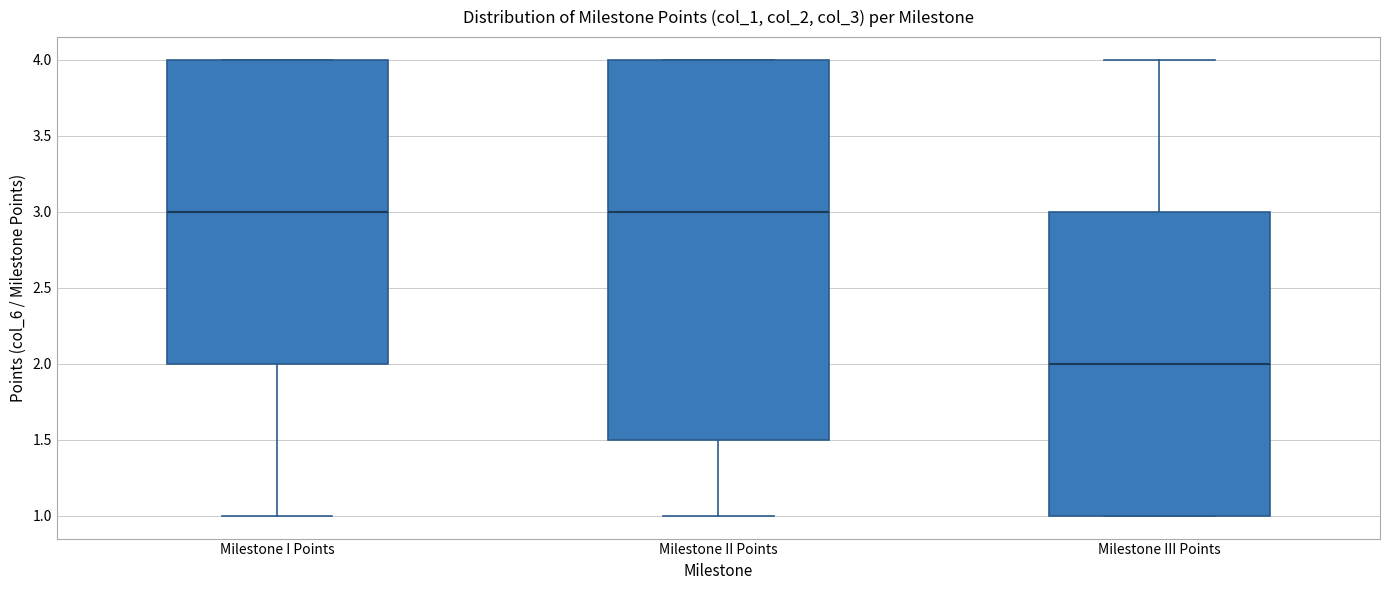

Comparing the boxes themselves (not the whiskers), which one is the tallest?

Milestone II Points